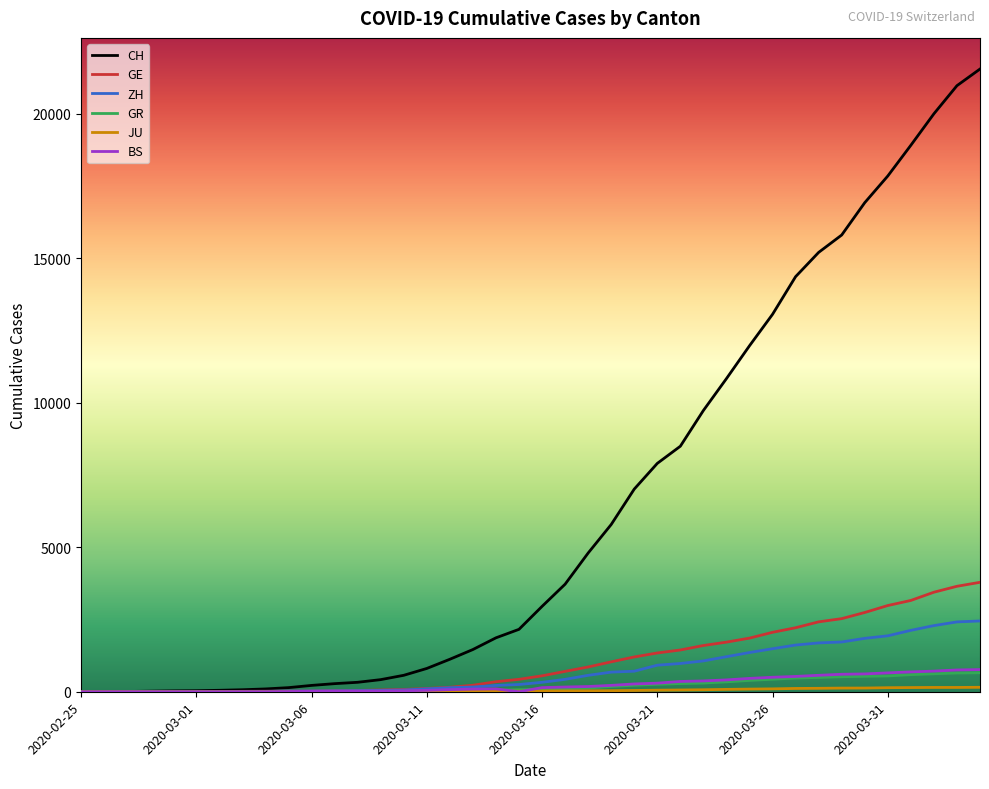

What is the greatest value displayed?

21554